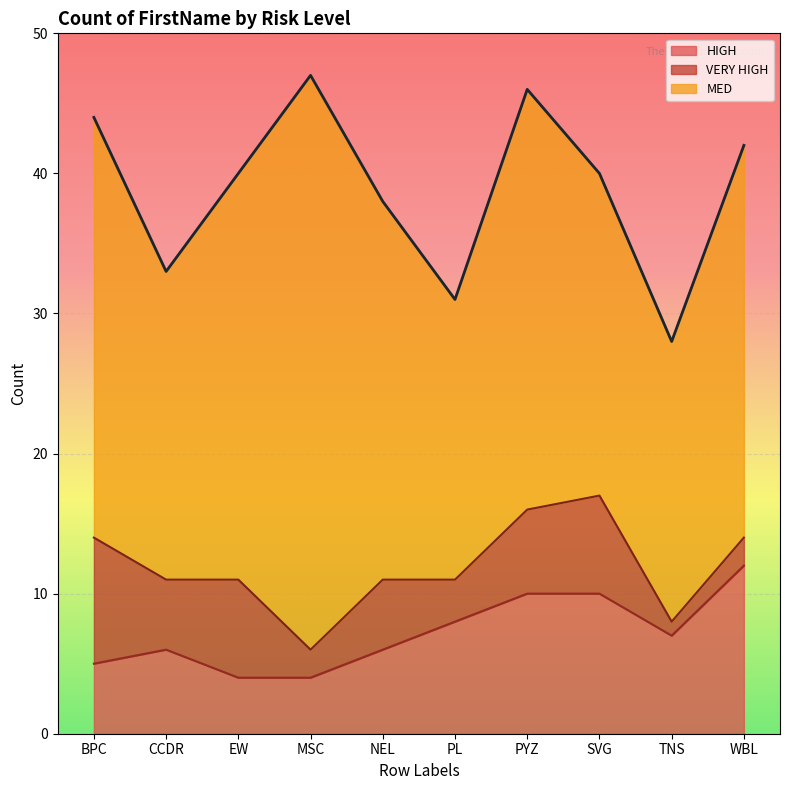

What is the lowest value of the HIGH series?

4